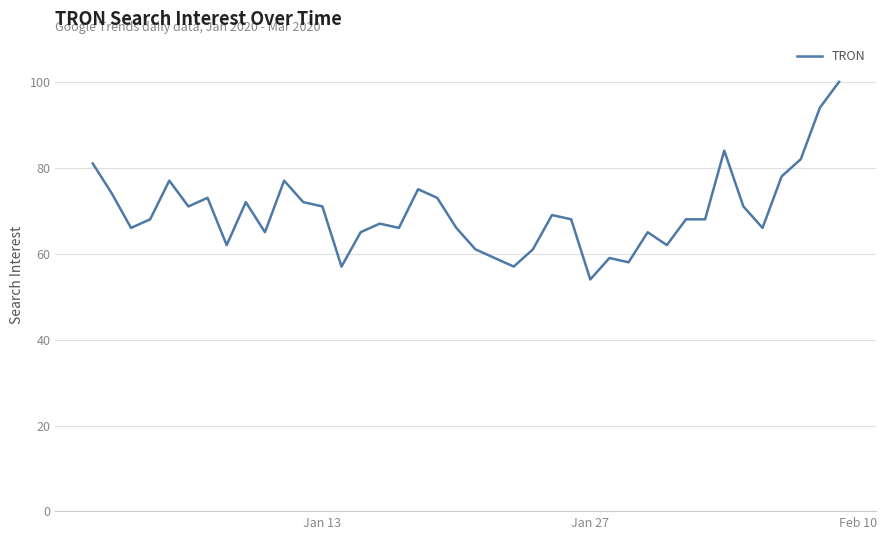

What is the greatest value displayed?

100